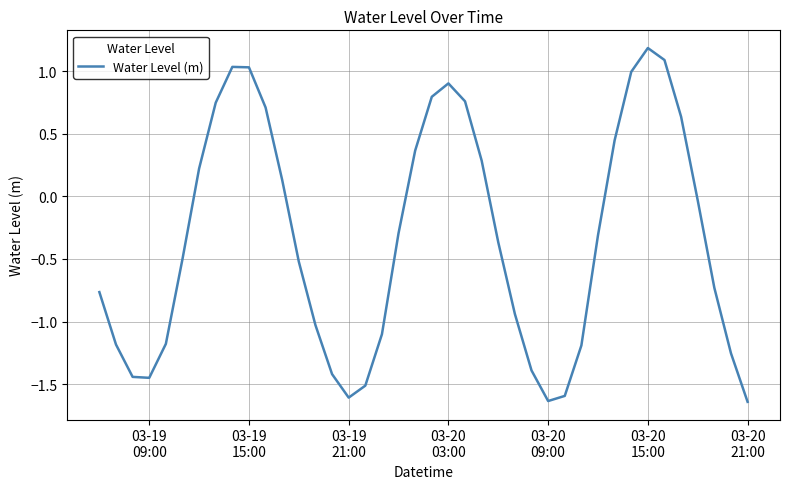

What is the greatest value displayed?

1.2